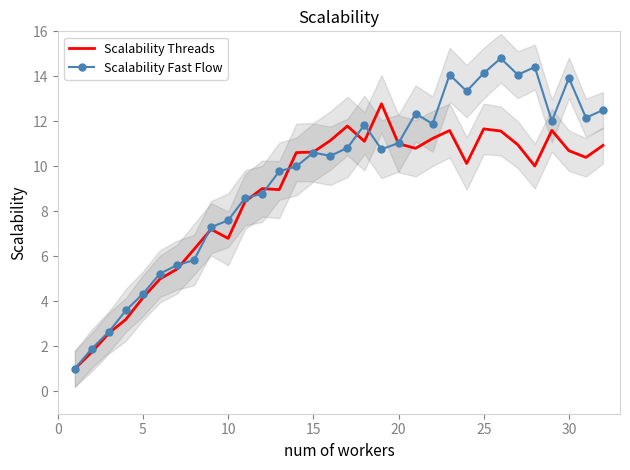

Reading right to left, transcribe all the data shown in this chart.

Scalability Threads: 10.9	10.4	10.7	11.6	10.0	11.0	11.6	11.7	10.1	11.6	11.2	10.8	11.0	12.8	11.1	11.8	11.1	10.6	10.6	9.0	9.0	8.4	6.8	7.2	6.3	5.4	5.0	4.2	3.2	2.6	1.7	1.0
Scalability Fast Flow: 12.5	12.2	13.9	12.0	14.4	14.1	14.8	14.1	13.3	14.1	11.9	12.3	11.0	10.8	11.8	10.8	10.5	10.6	10.0	9.8	8.8	8.6	7.6	7.3	5.8	5.6	5.2	4.3	3.6	2.6	1.9	1.0